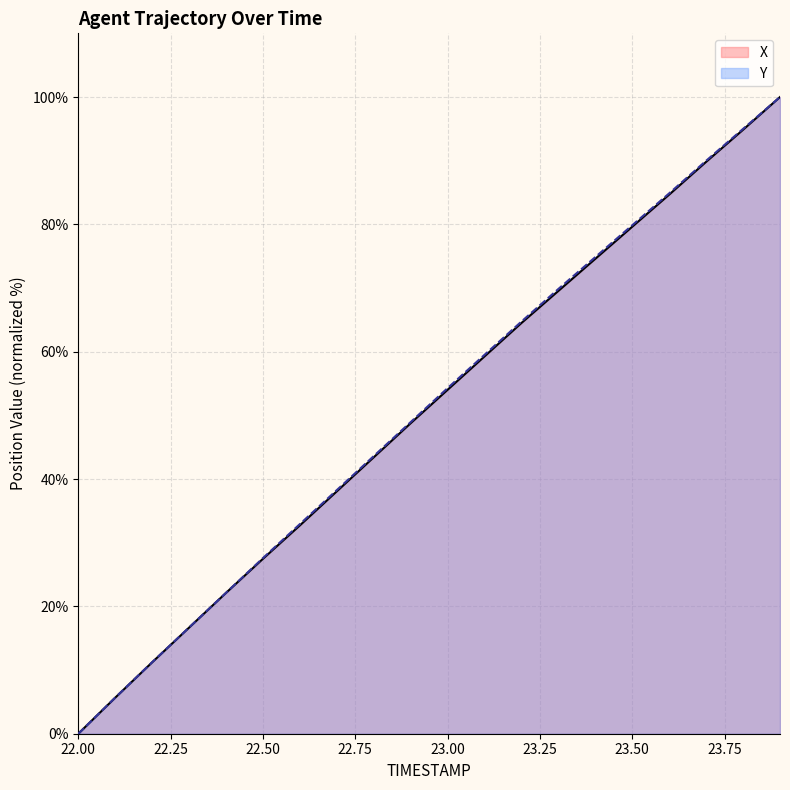

Reading right to left, what are all the values shown in this chart?

X: 100.0	94.9	89.8	84.7	79.6	74.6	69.5	64.5	59.3	54.0	48.8	43.4	38.1	32.7	27.5	22.1	16.7	11.2	5.7	0.0
Y: 100.0	95.0	90.0	84.9	79.9	74.9	69.9	64.7	59.5	54.3	48.9	43.6	38.3	32.9	27.6	22.1	16.7	11.2	5.7	0.0